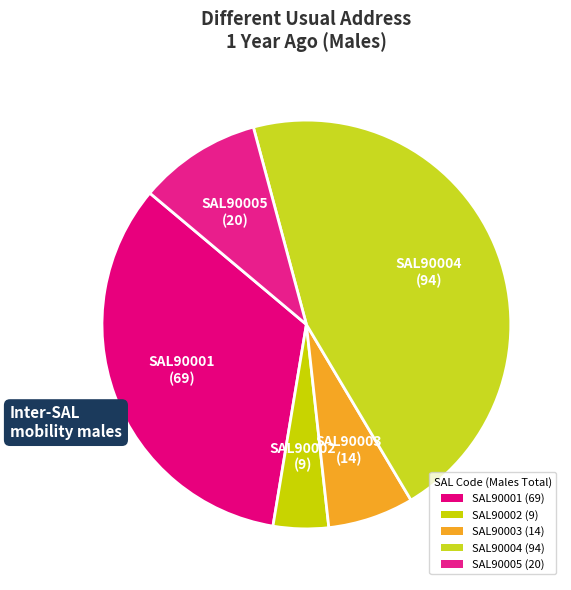

Count the number of slices in the pie.

5